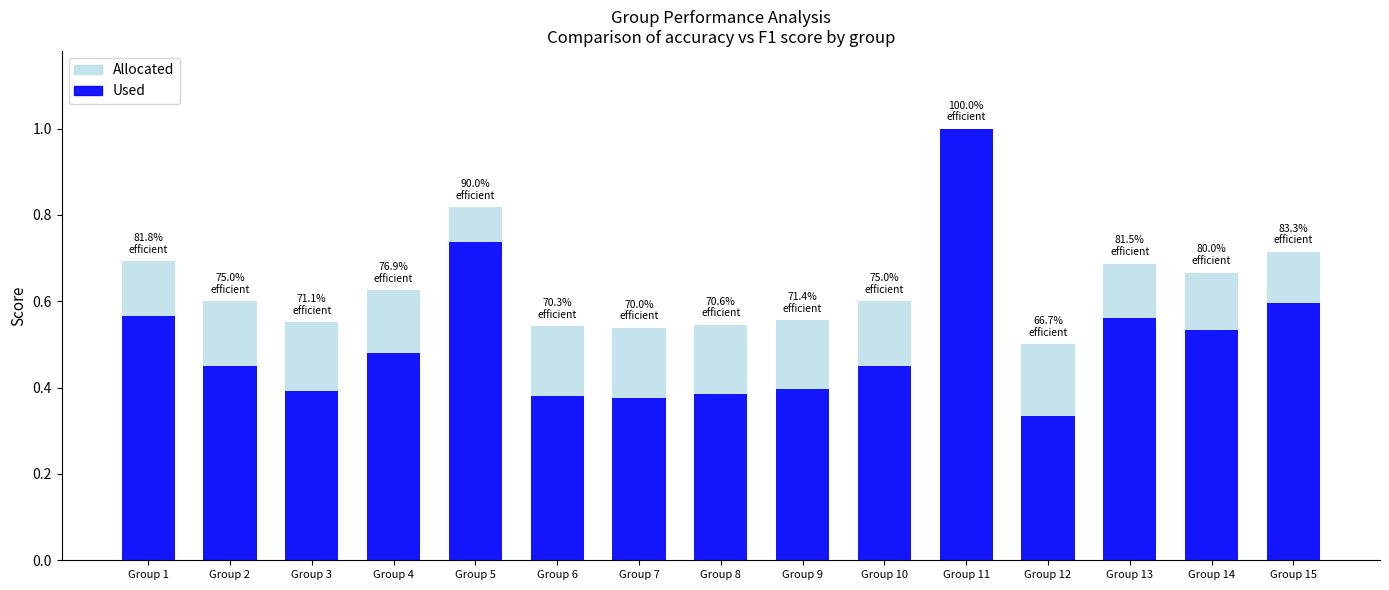

Reading left to right, what are all the values shown in this chart?

Allocated: 0.7	0.6	0.6	0.6	0.8	0.5	0.5	0.5	0.6	0.6	1.0	0.5	0.7	0.7	0.7
Used: 0.6	0.5	0.4	0.5	0.7	0.4	0.4	0.4	0.4	0.5	1.0	0.3	0.6	0.5	0.6